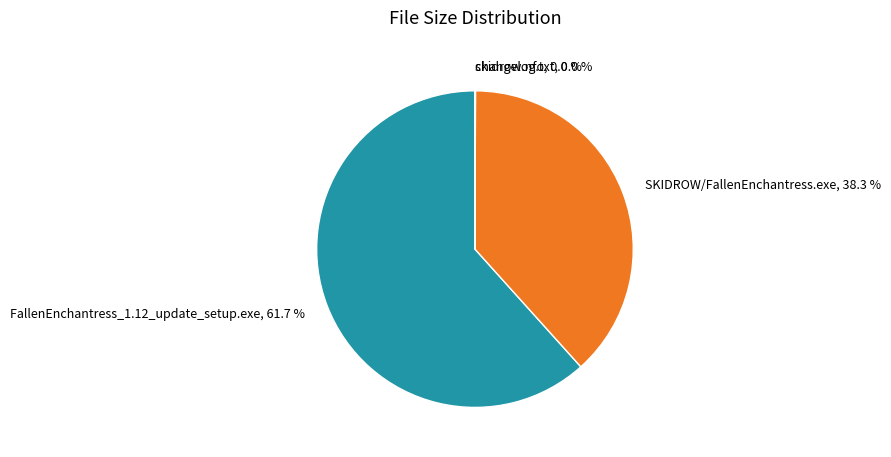

Does any single category account for the majority?

Yes